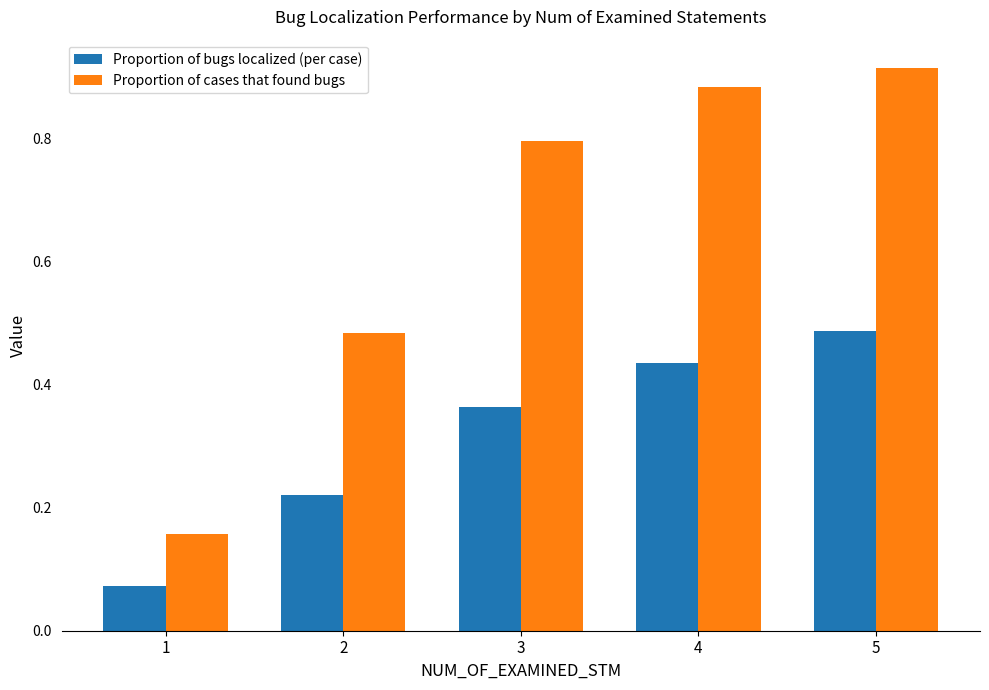

At 3, list the series in order from largest to smallest.

Proportion of cases that found bugs, Proportion of bugs localized (per case)